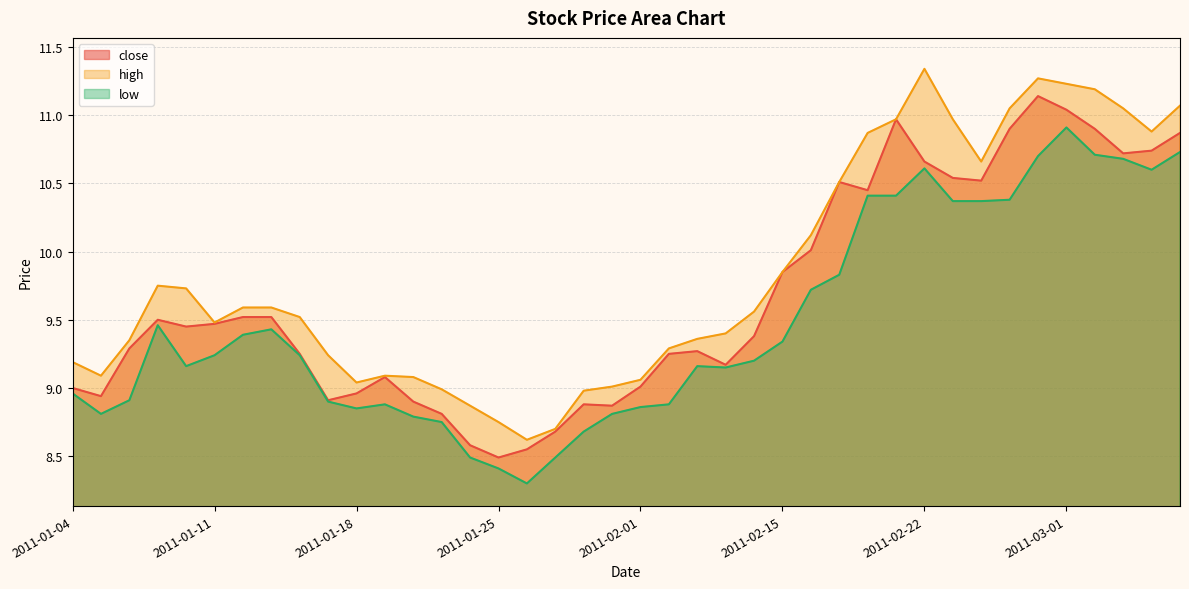

At which label does close reach its peak?

2011-02-28